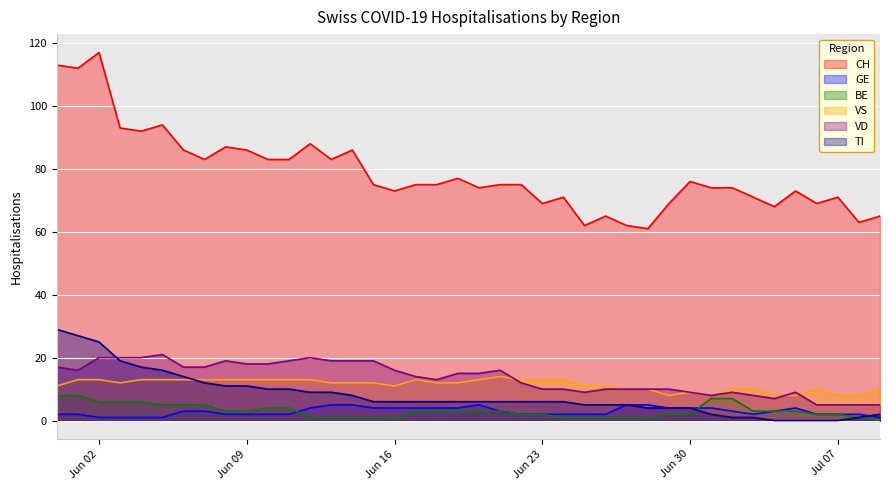

Which series has the largest range (max minus min)?

CH